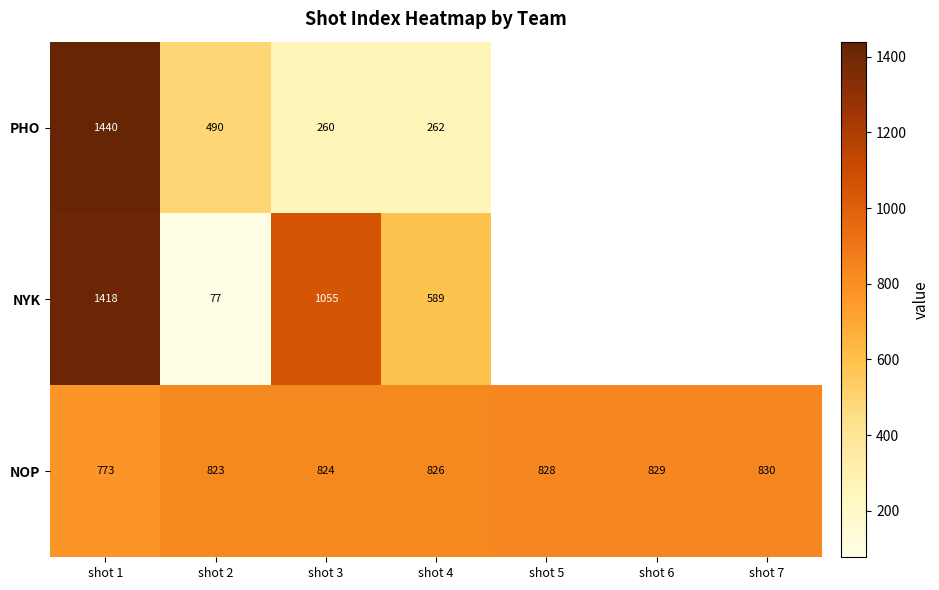

Between shot 1 and shot 2, which series saw the biggest shift?

NYK